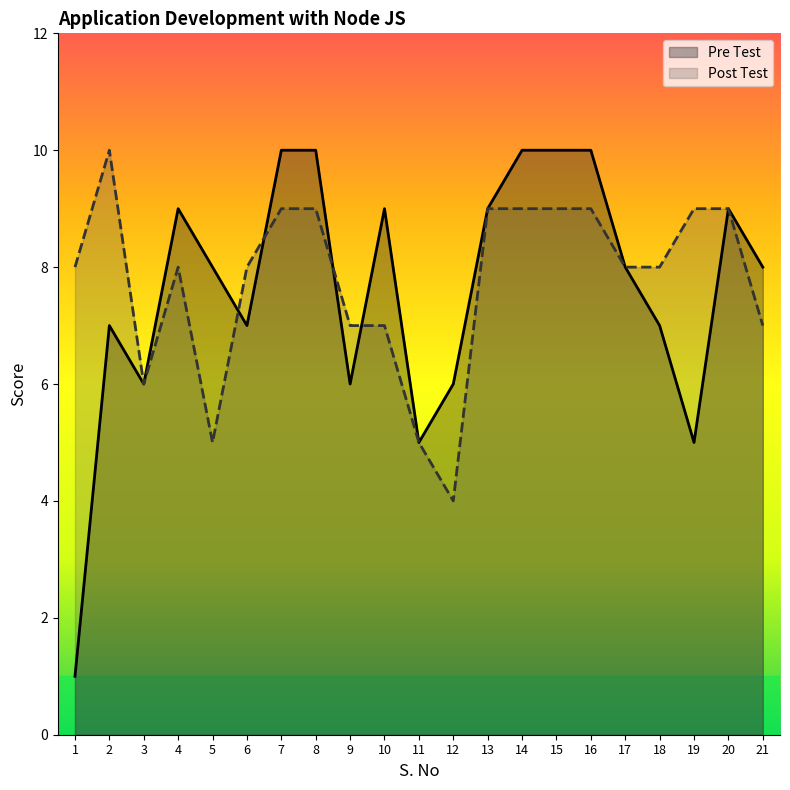

The Post Test series shows 15 at 19. True or false?

False